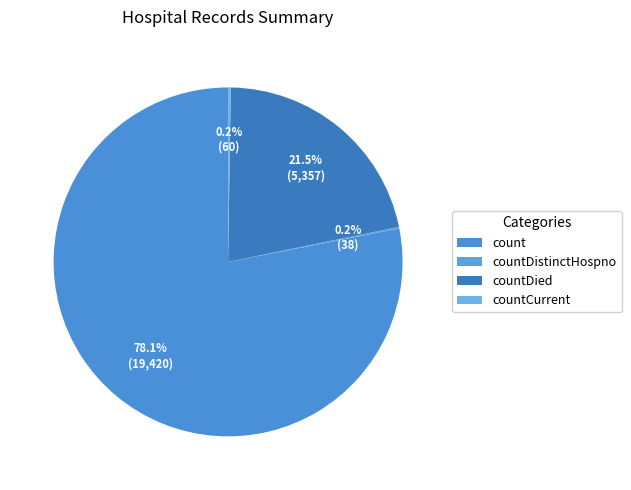

What is the change in value from countDistinctHospno to countDied?

+5319